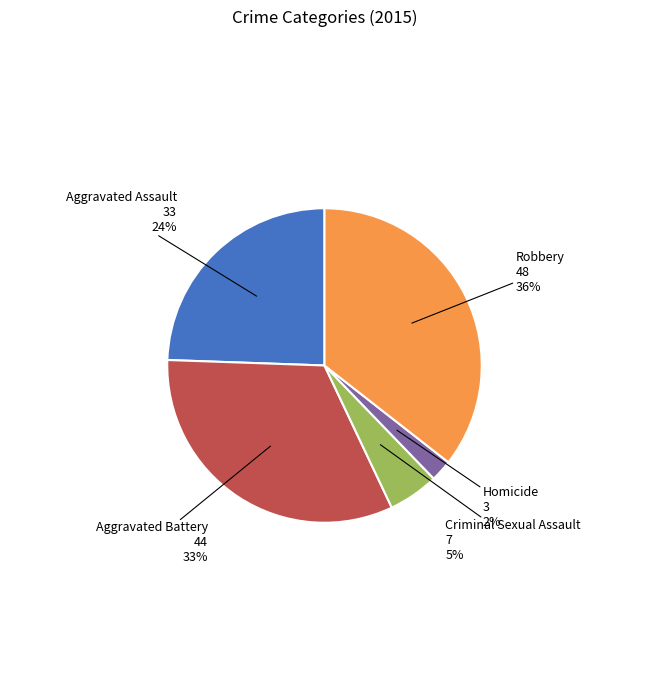

The Criminal Sexual Assault slice represents 5% of the pie. True or false?

True